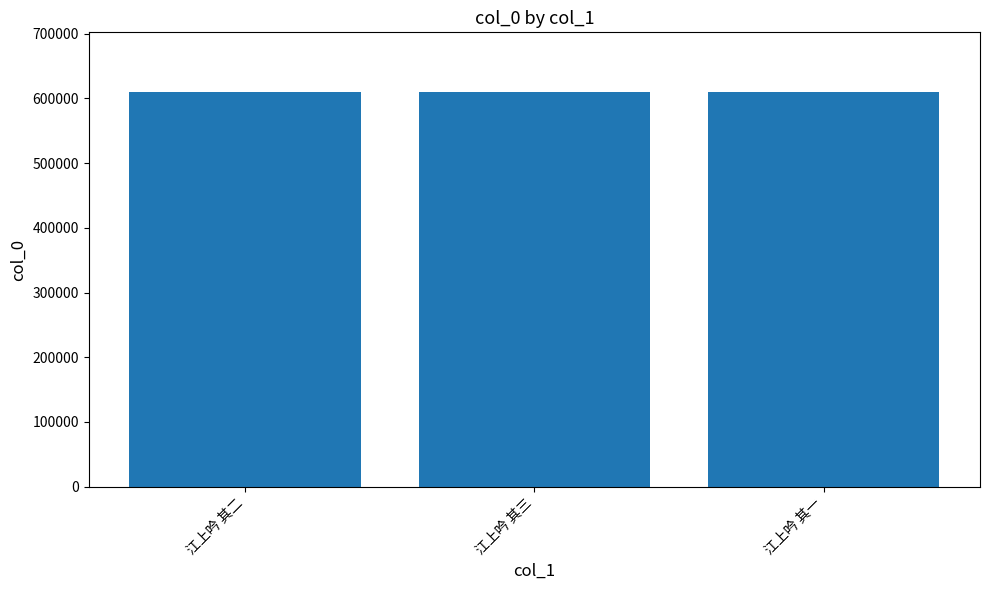

True or false: the data shows 425602 at 江上吟 其二.

False